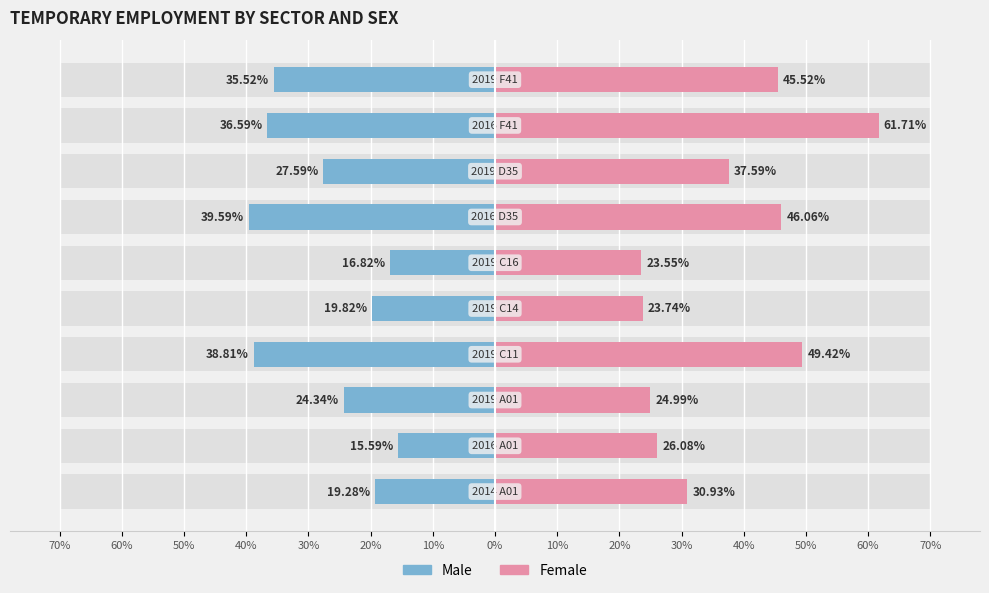

Between 50% and 10%, which is larger?

50%